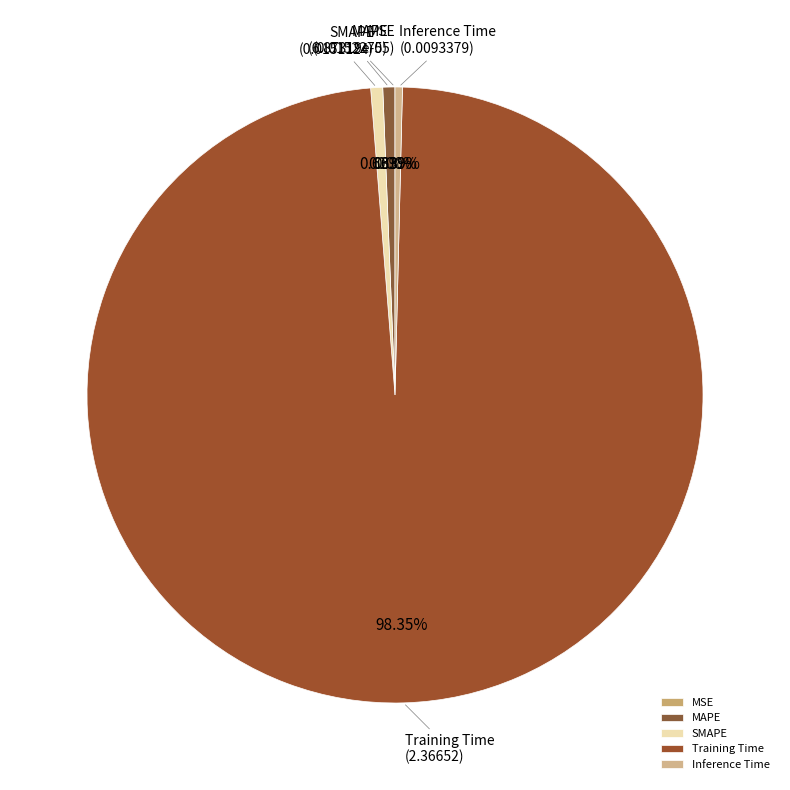

What is the total percentage of MAPE and Training Time?

99.0%